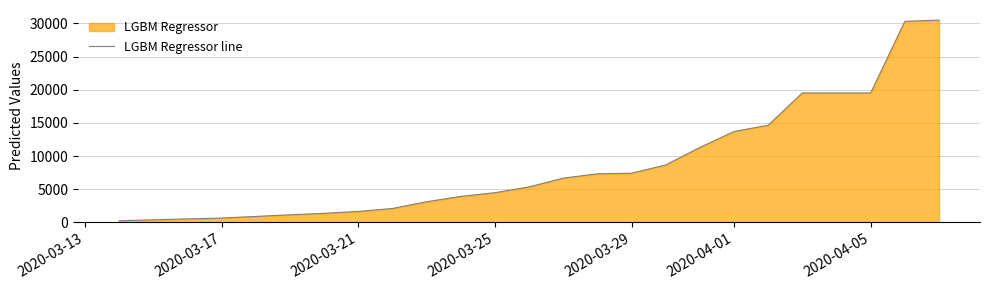

Is it true that the value at 2020-04-01 is 9250.0?

False